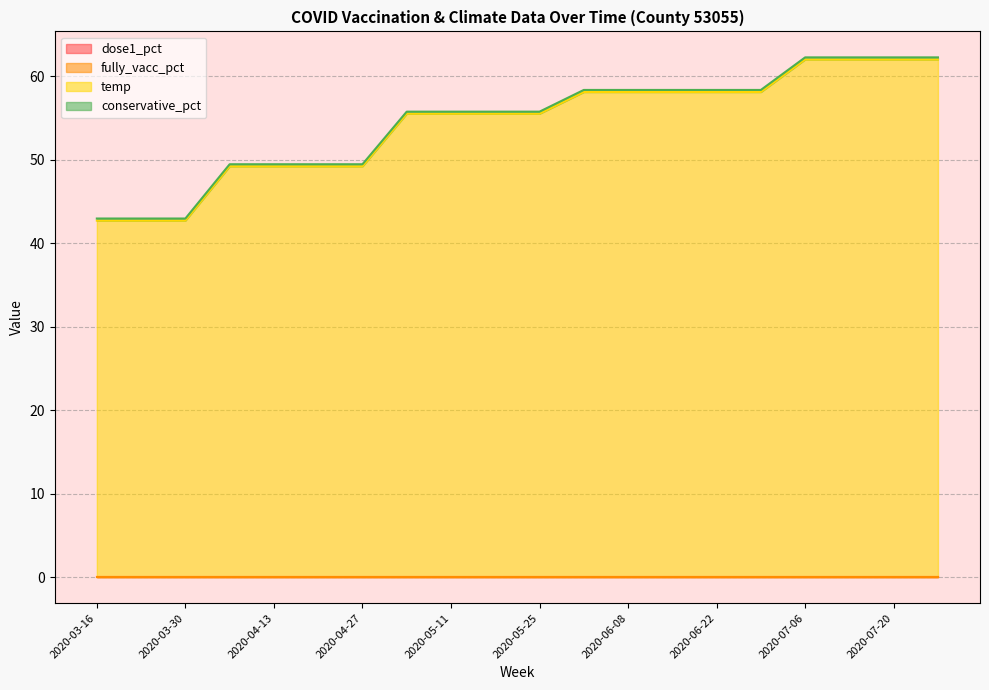

What is the label of the 1st point from the right?

2020-07-27